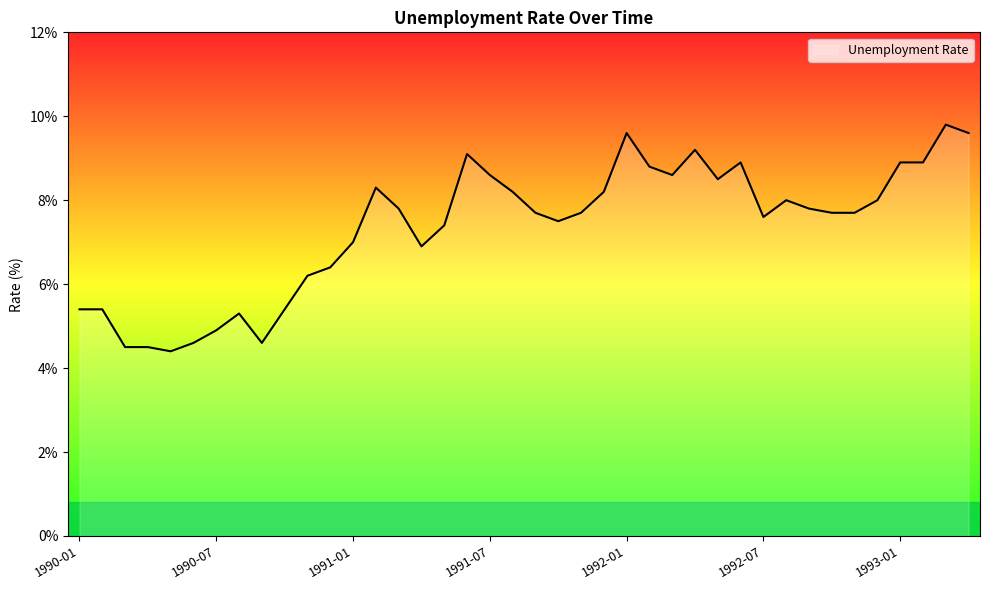

What is the difference between the maximum and minimum values?

5.4